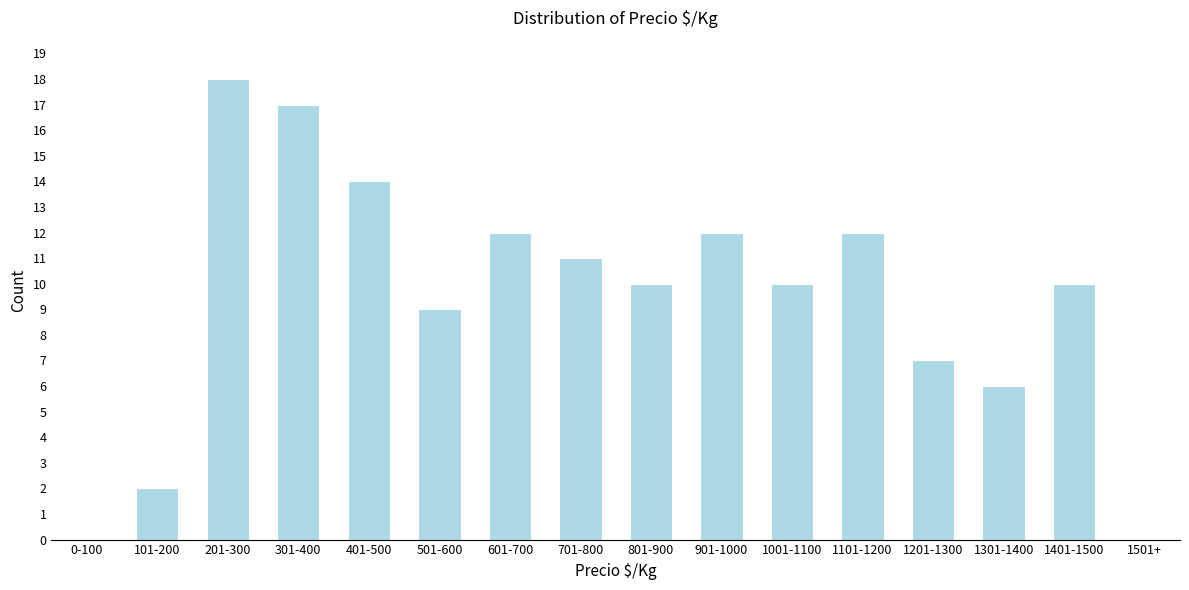

Reading left to right, what are all the values shown in this chart?

0-100=0	101-200=2	201-300=18	301-400=17	401-500=14	501-600=9	601-700=12	701-800=11	801-900=10	901-1000=12	1001-1100=10	1101-1200=12	1201-1300=7	1301-1400=6	1401-1500=10	1501+=0